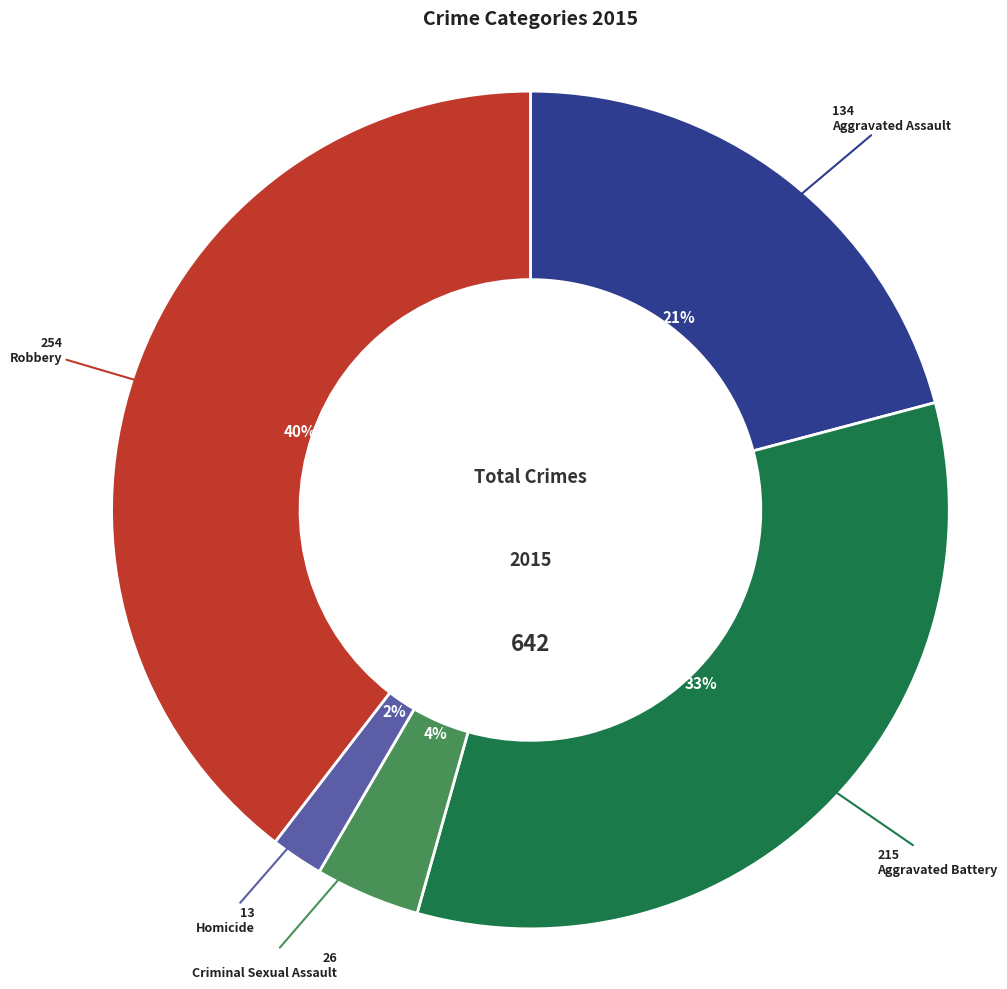

Is there any slice that represents more than half of the pie?

No